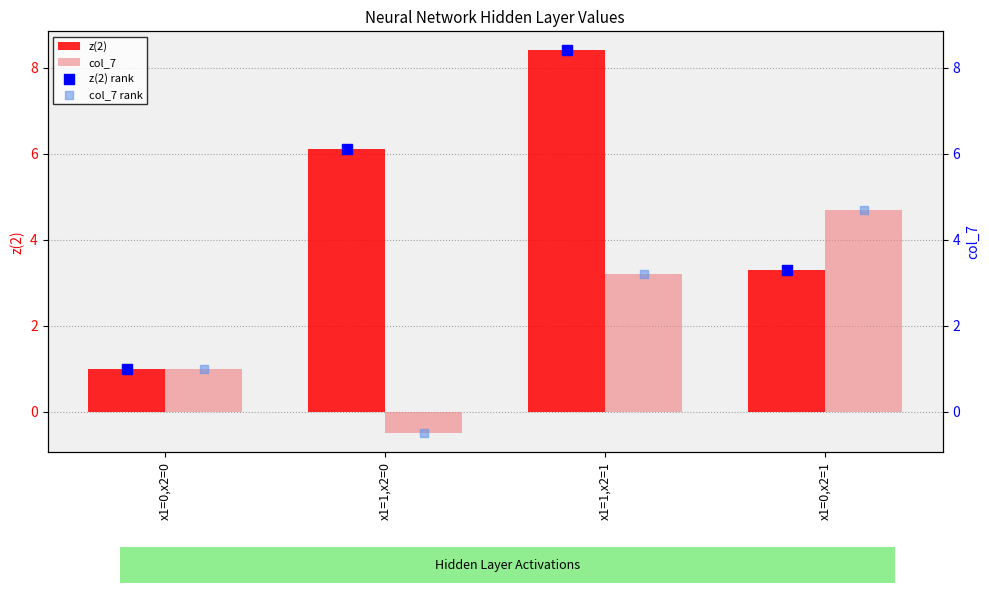

Which series contains the lowest Y value?

col_7